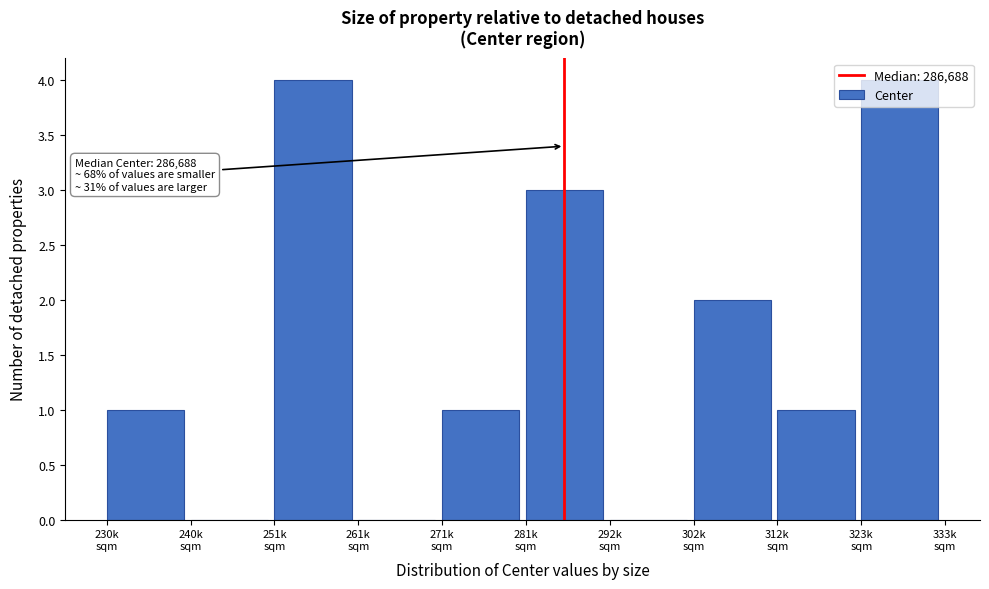

What is the greatest value displayed?

4